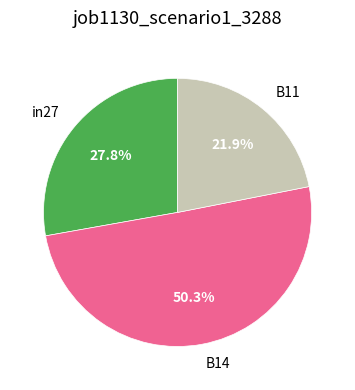

Do in27 and B14 together represent more than half of the pie?

Yes